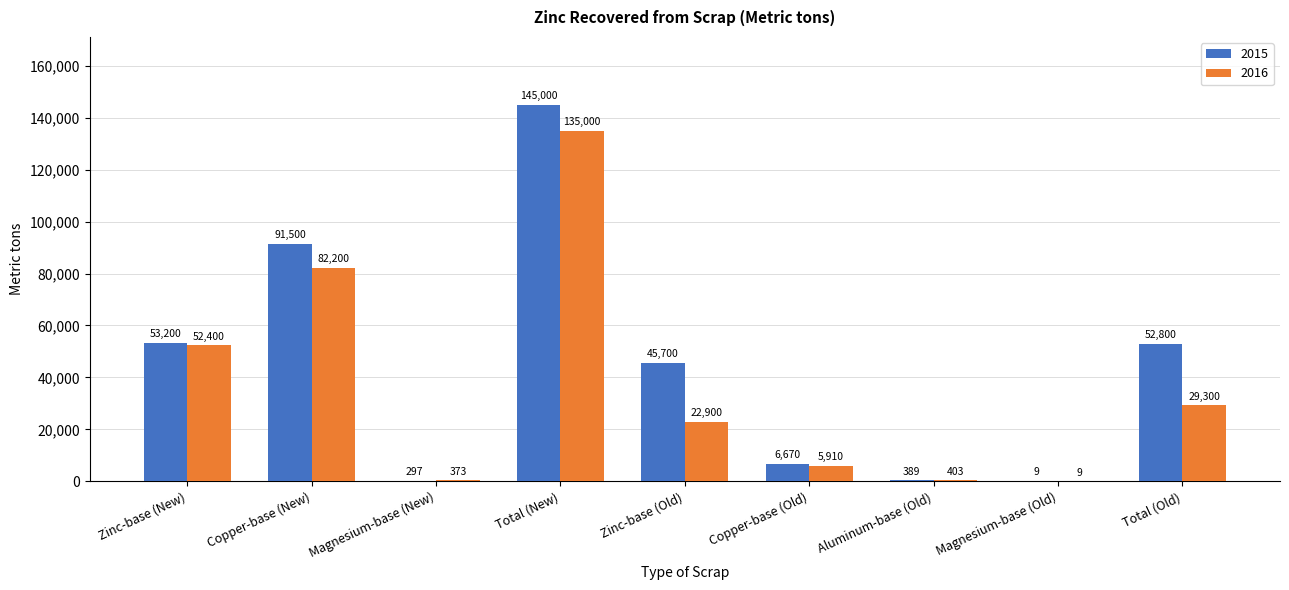

The 2015 series shows 24905 at Copper-base (New). True or false?

False